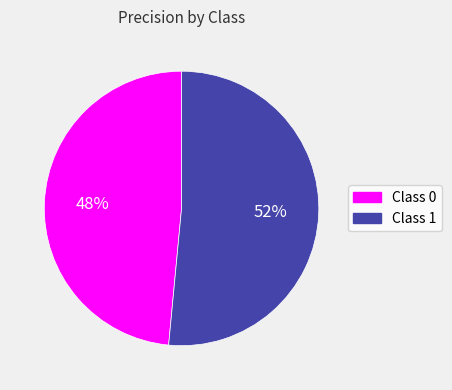

To the nearest percent, what is the average slice percentage?

50%